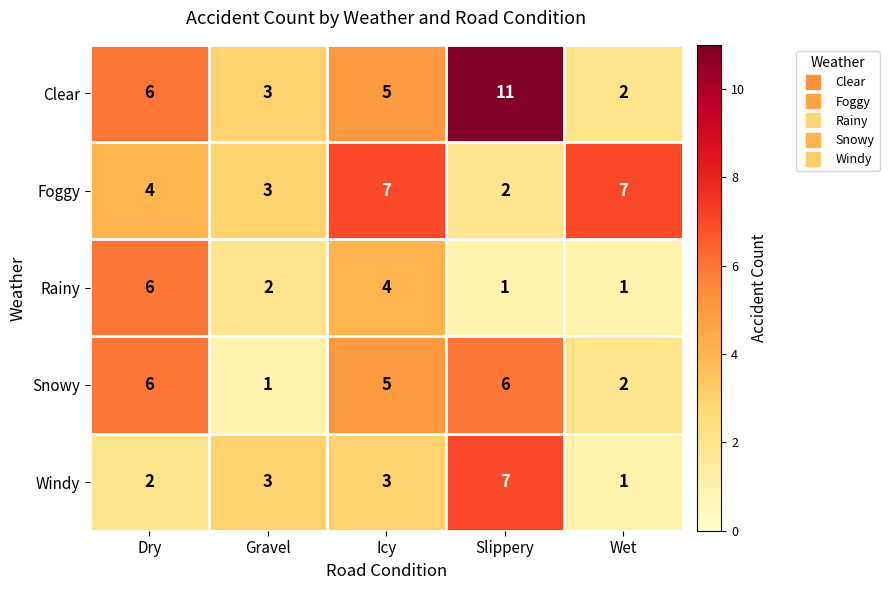

What is the difference between the maximum and minimum values in the Windy series?

6